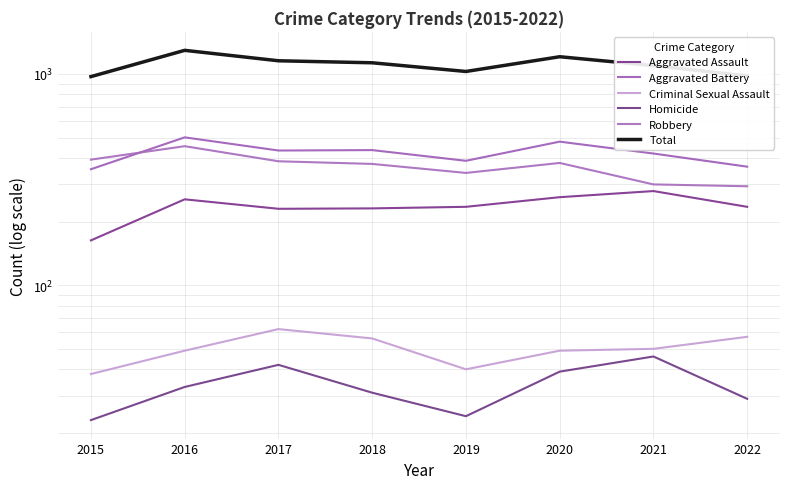

How many interior local valleys does the Total series have?

1